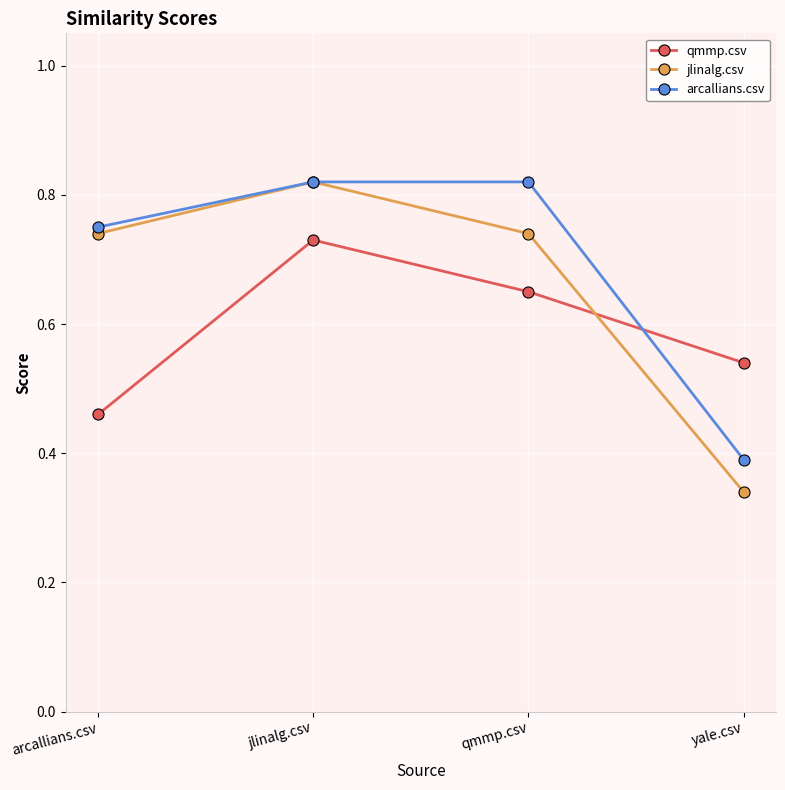

Which series has the largest range (max minus min)?

jlinalg.csv